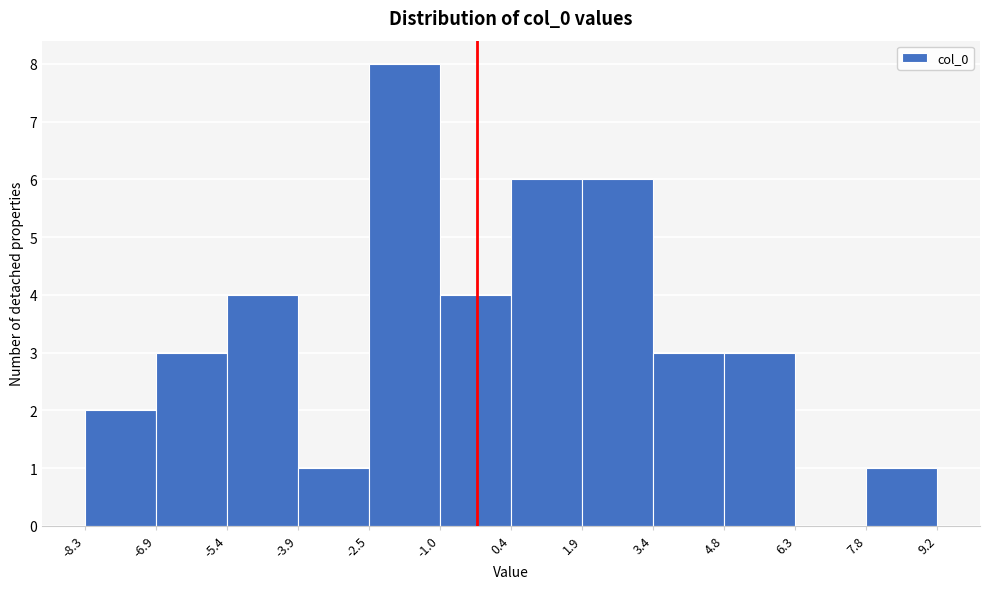

Reading left to right, transcribe this chart: for each bar, give the range it covers on the x-axis and its height. The values are not printed on the chart, so give them approximately, as read against the axis.

-8.3 to -6.9: 2
-6.9 to -5.4: 3
-5.4 to -3.9: 4
-3.9 to -2.5: 1
-2.5 to -1.0: 8
-1.0 to 0.4: 4
0.4 to 1.9: 6
1.9 to 3.4: 6
3.4 to 4.8: 3
4.8 to 6.3: 3
6.3 to 7.8: 0
7.8 to 9.2: 1